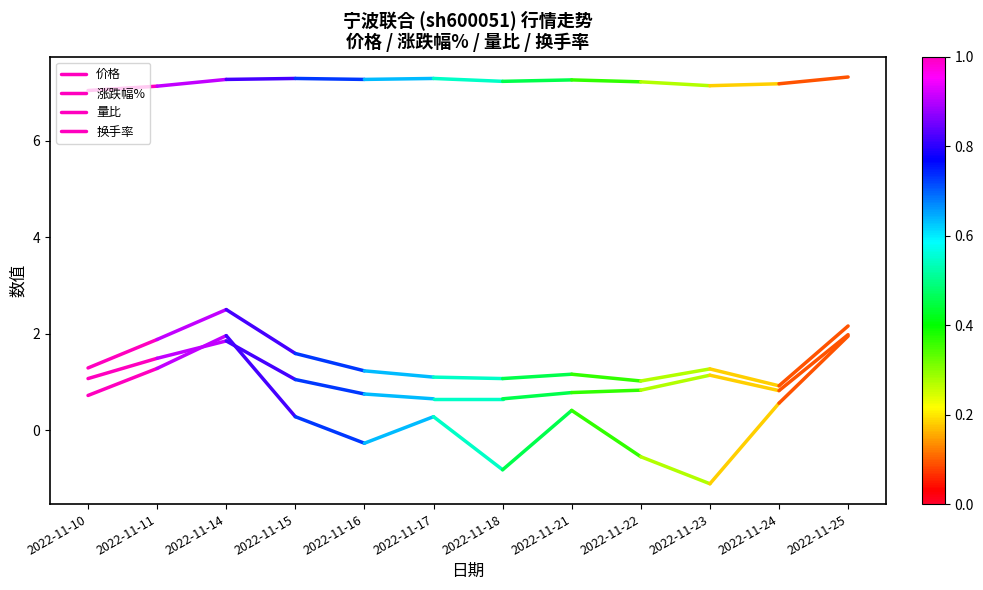

How many lines are shown in the chart?

4